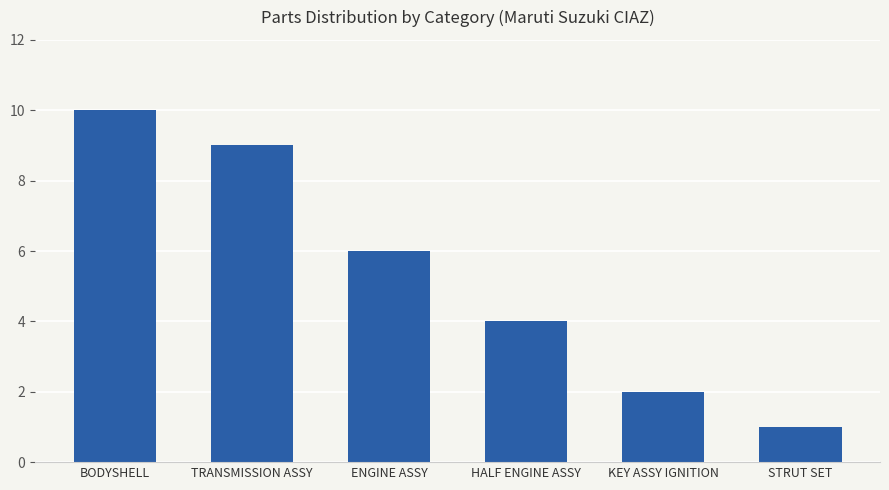

What is the maximum value shown in the chart?

10